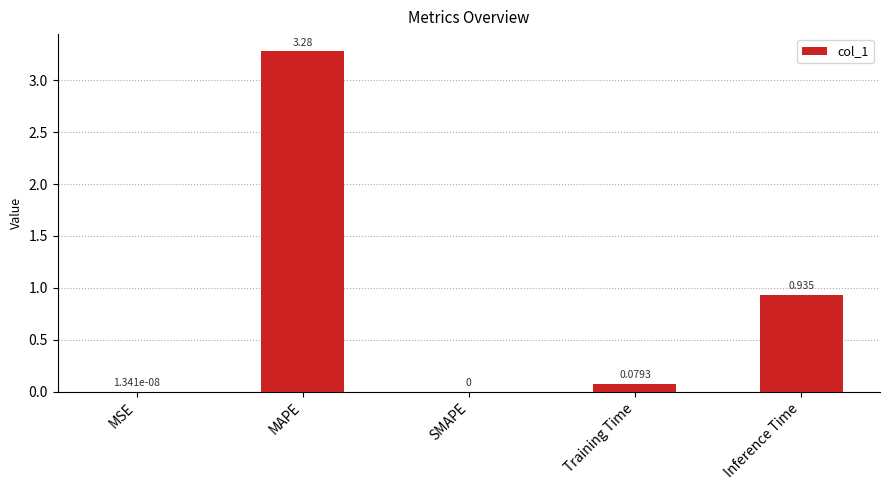

What is the sum of the values at Training Time and MAPE?

3.4